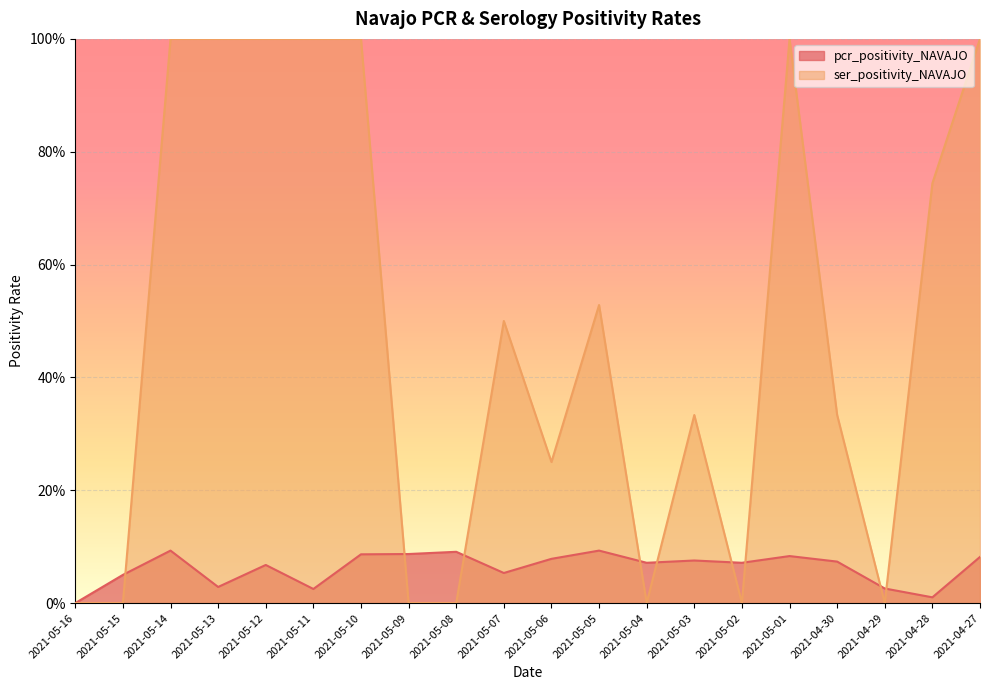

At which category is the sum across all series the highest?

2021-05-14